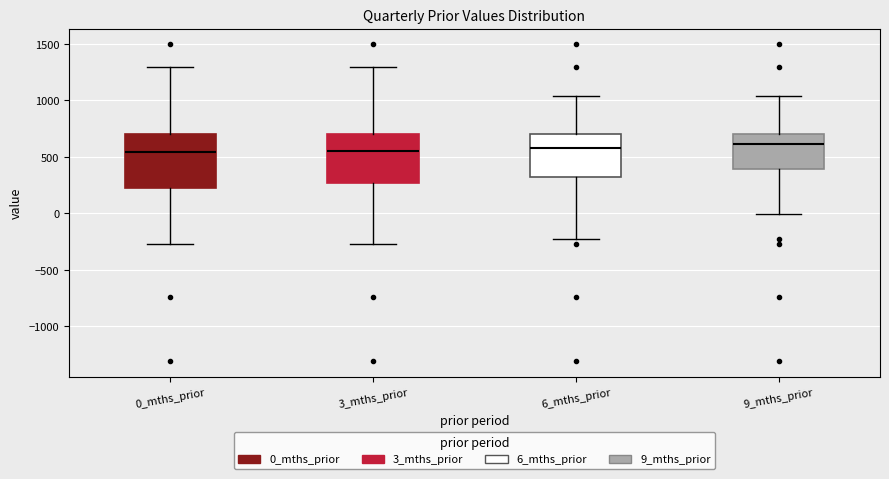

Reading left to right, transcribe this box plot: for each box, give where its median line is, the range the box spans, and where its two whiskers end, as read against the y-axis. The values are not printed on the chart, so give them approximately, as read against the axis.

0_mths_prior: median 550, box 250 to 700, whiskers -250 to 1300
3_mths_prior: median 550, box 250 to 700, whiskers -250 to 1300
6_mths_prior: median 600, box 300 to 700, whiskers -250 to 1050
9_mths_prior: median 600, box 400 to 700, whiskers 0 to 1050